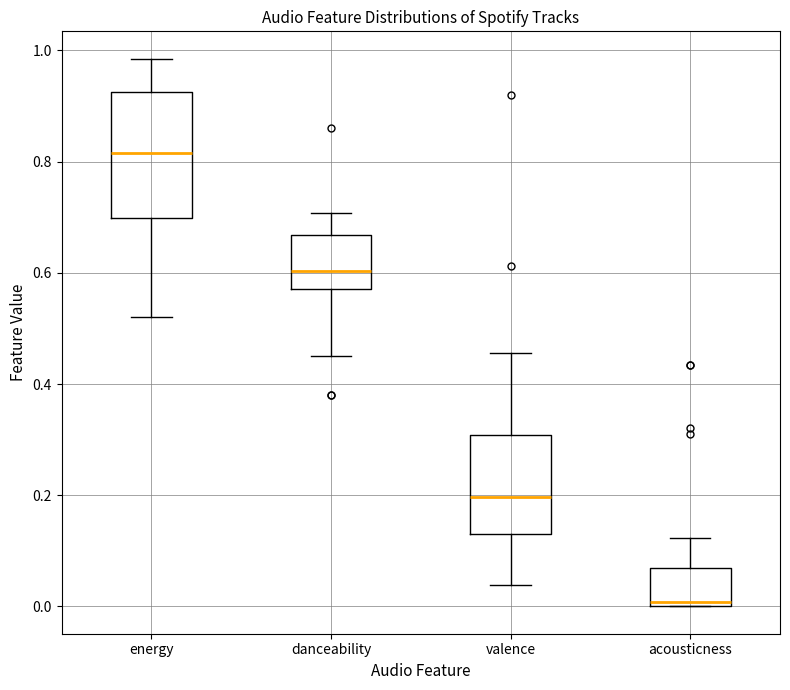

Reading left to right, transcribe this box plot: for each box, give where its median line is, the range the box spans, and where its two whiskers end, as read against the y-axis. The values are not printed on the chart, so give them approximately, as read against the axis.

energy: median 0.82, box 0.70 to 0.92, whiskers 0.52 to 0.98
danceability: median 0.60, box 0.58 to 0.66, whiskers 0.46 to 0.70
valence: median 0.20, box 0.14 to 0.30, whiskers 0.04 to 0.46
acousticness: median 0.00 (just above the box's lower edge), box 0.00 to 0.06, whiskers 0.00 to 0.12